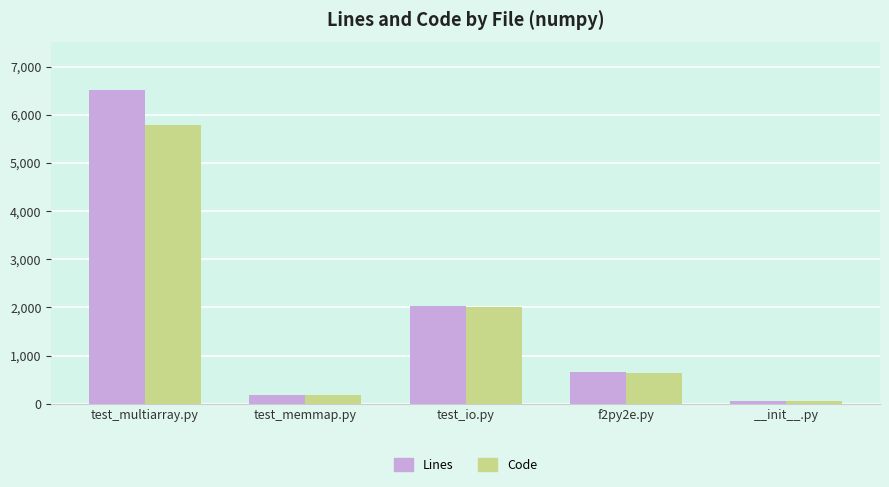

Rank the series by their maximum value, from highest to lowest.

Lines, Code